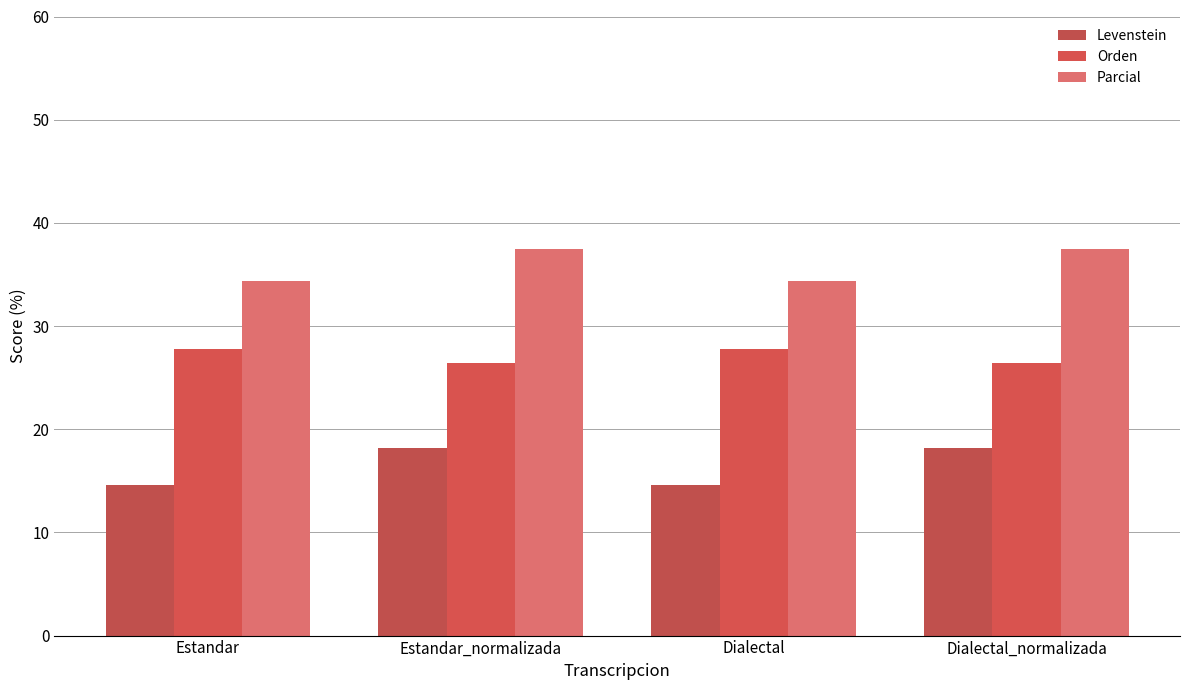

Between Estandar_normalizada and Dialectal, which series saw the biggest shift?

Levenstein